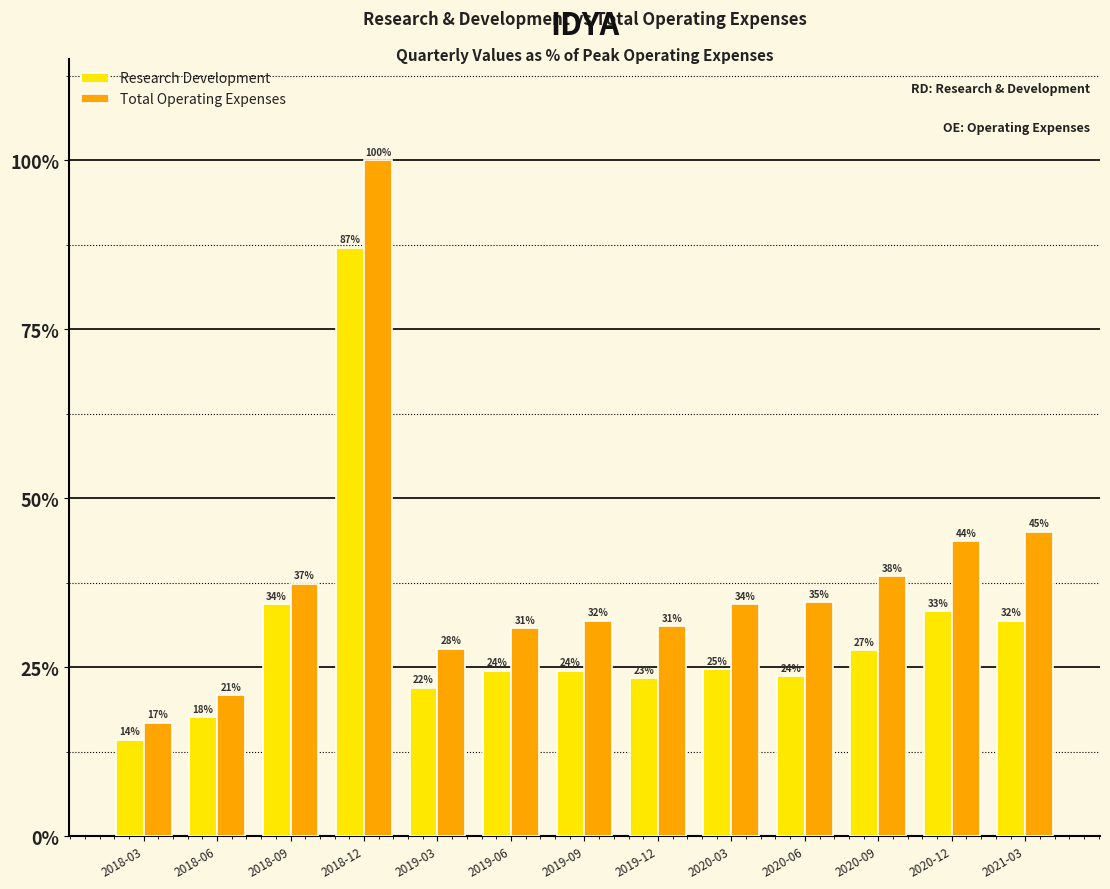

Are the bars horizontal?

No